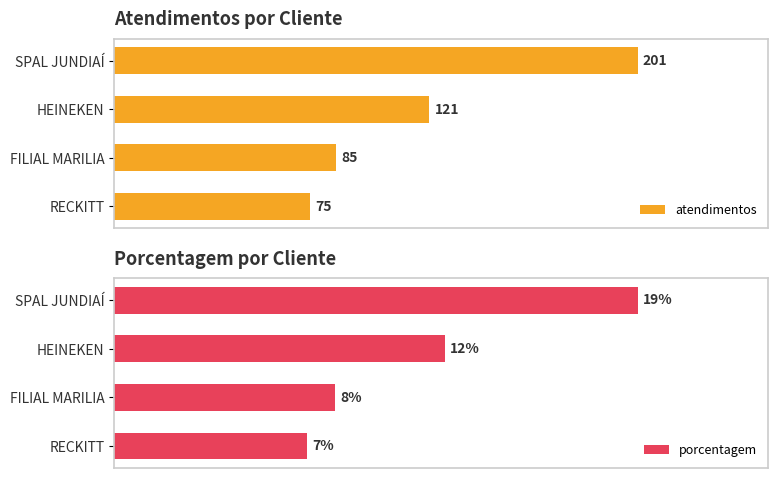

At which label is atendimentos closest to 138?

HEINEKEN